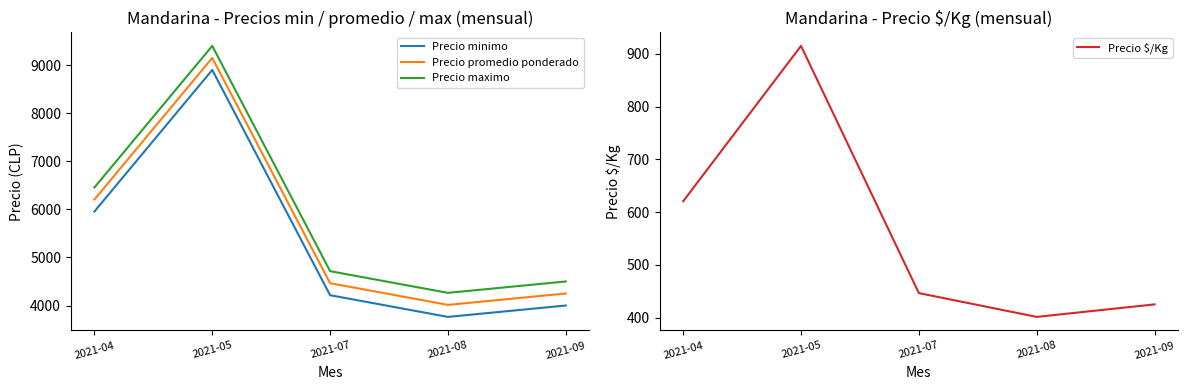

True or false: Precio promedio ponderado and Precio $/Kg cross at least once.

False